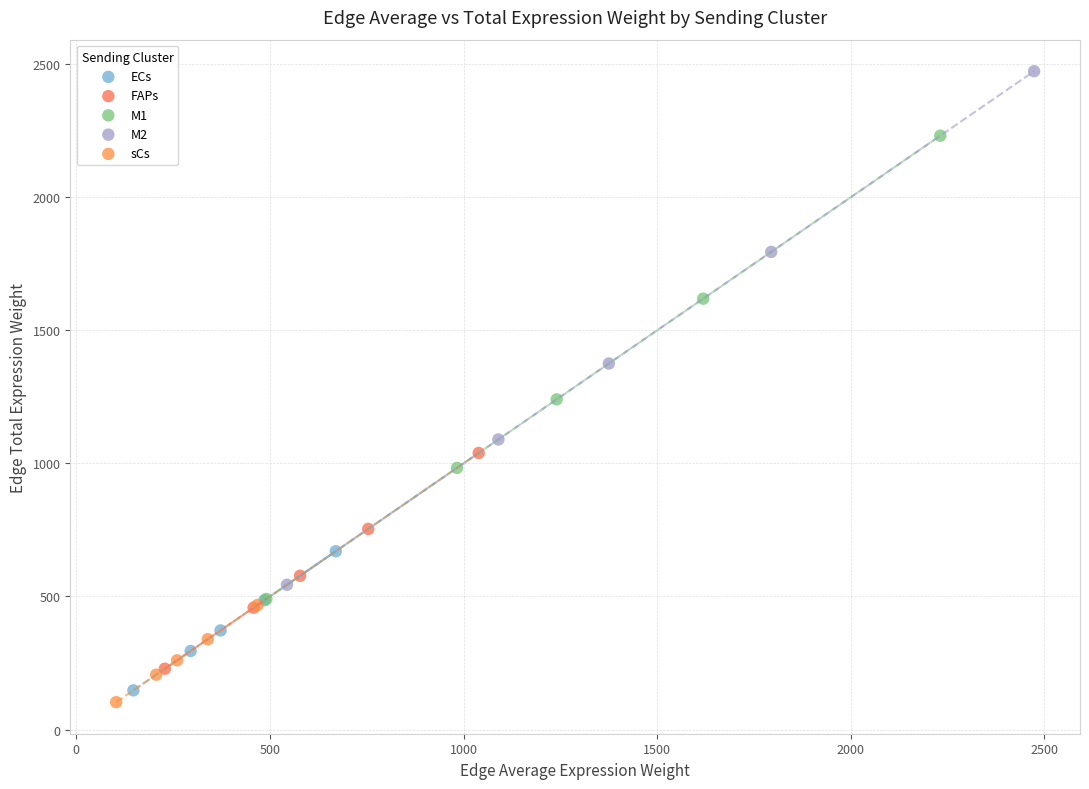

Which series reaches the maximum Y coordinate?

M2